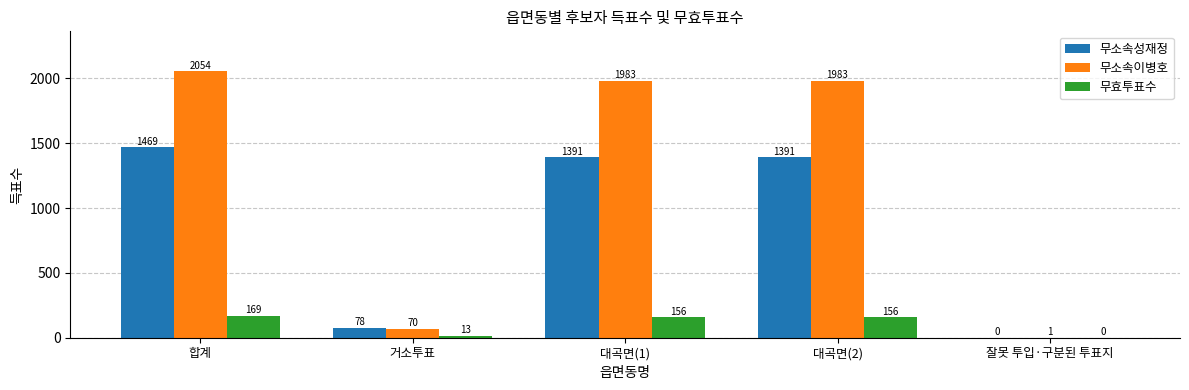

Is the value of 무소속성재정 at 대곡면(2) greater than the value of 무소속이병호 at 합계?

No